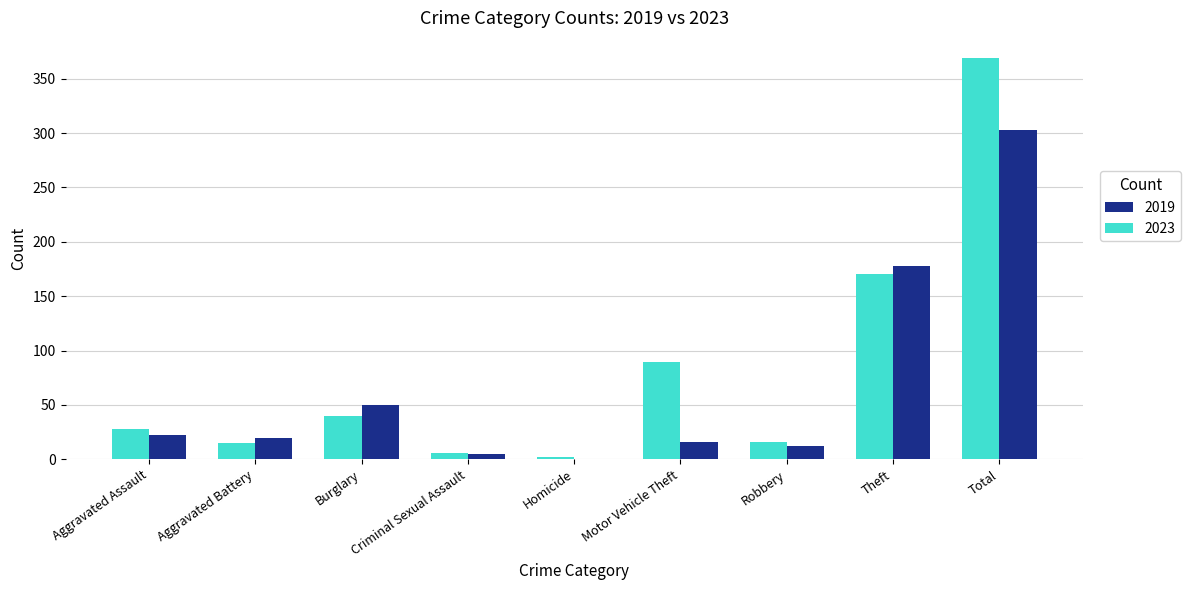

How many values in 2019 are above zero?

8